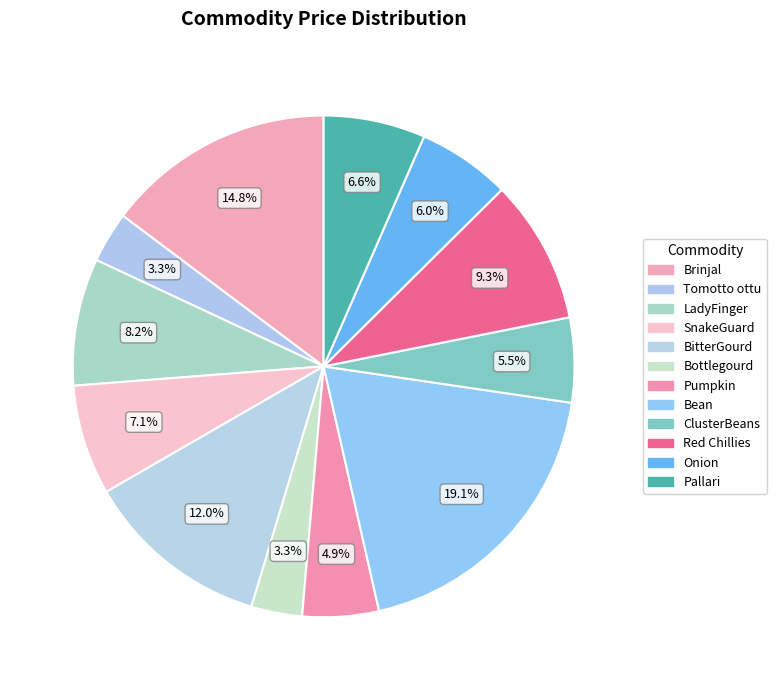

Is it true that Onion is 6% of the pie?

True